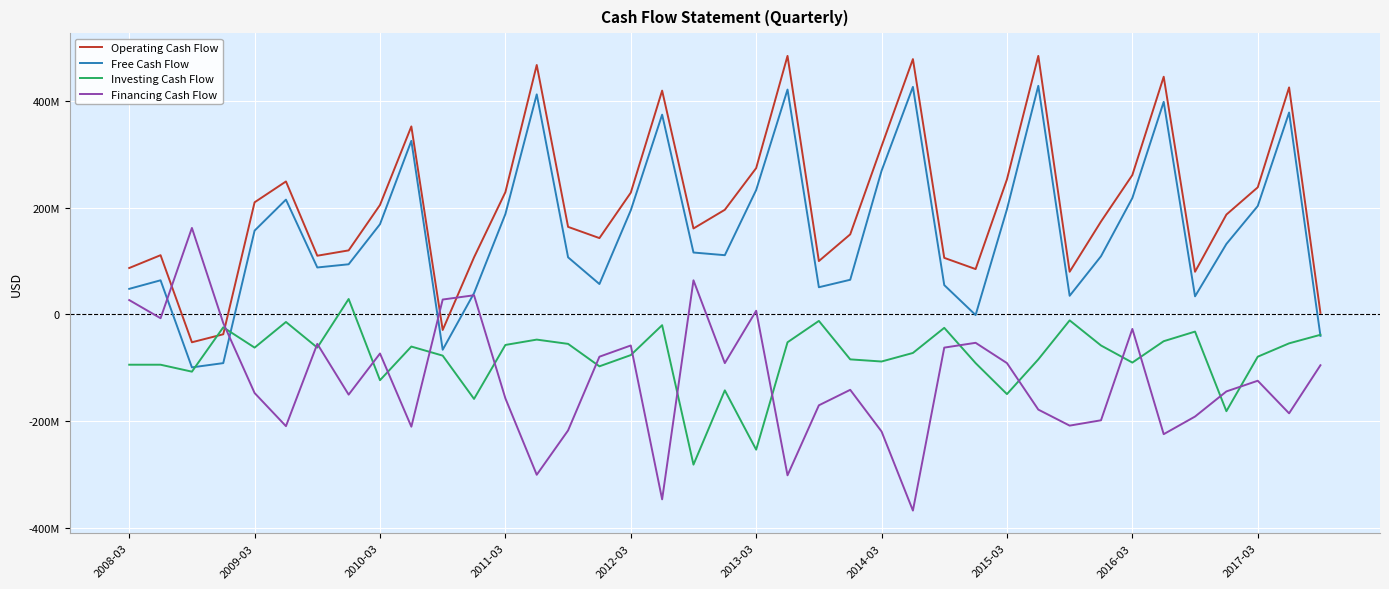

Does the chart display data point markers on the line(s)?

No